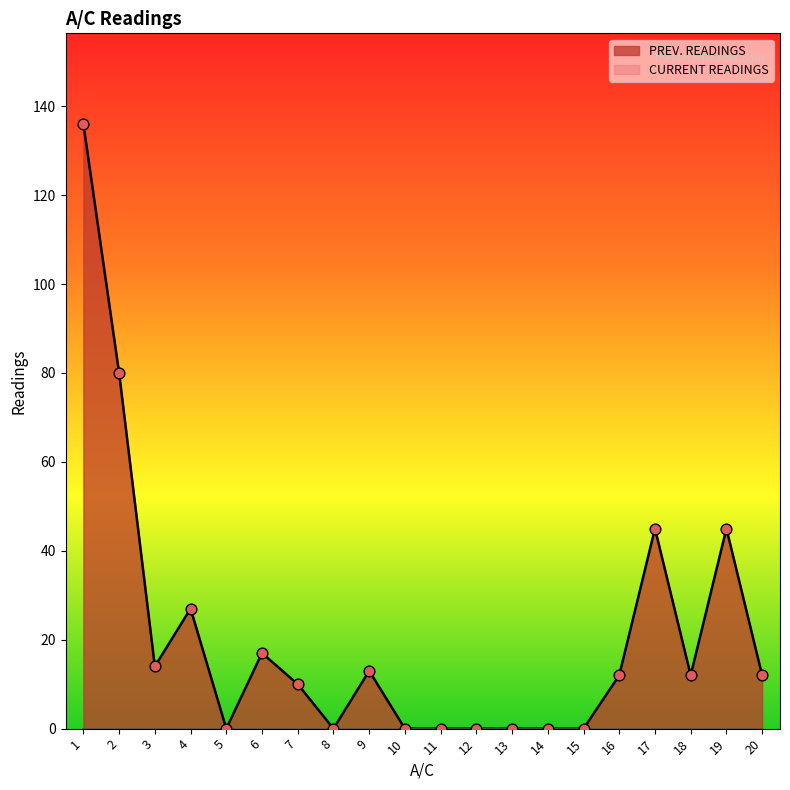

Which has a higher value, 14 or 11?

14